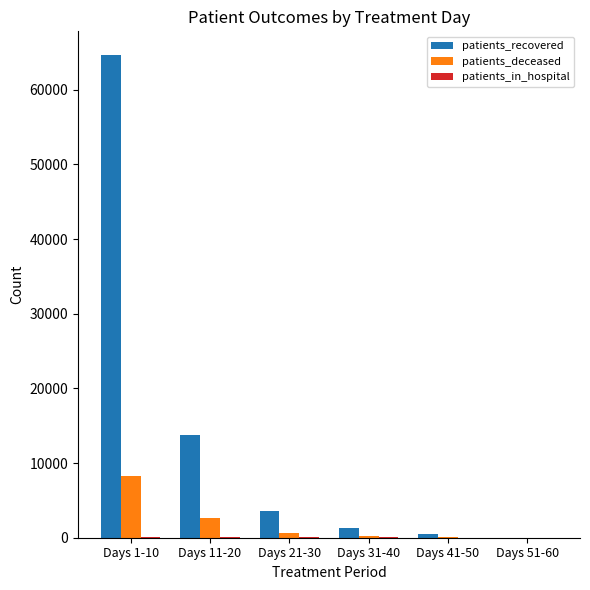

Which series has the largest range (max minus min)?

patients_recovered